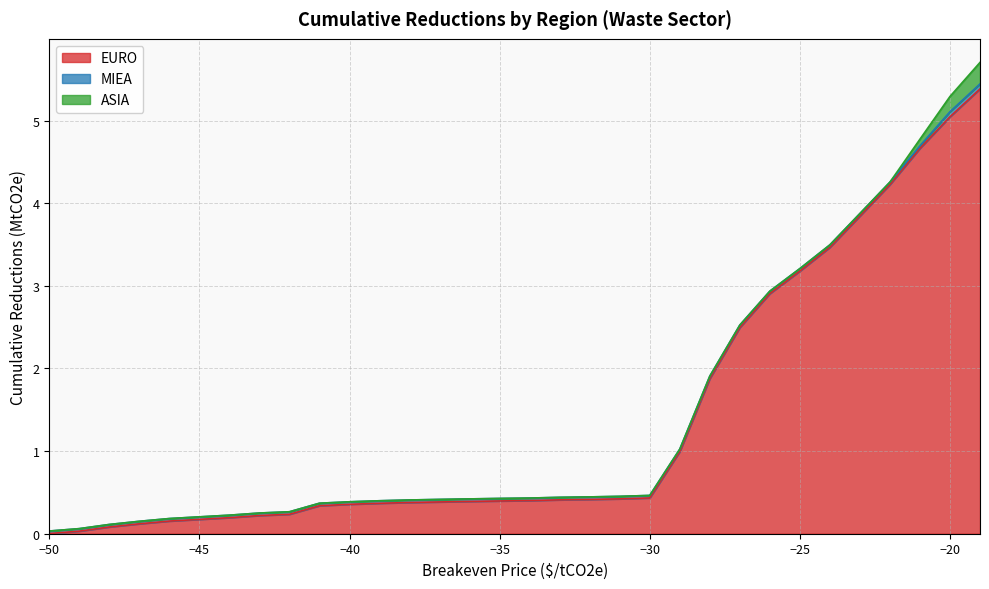

How many times do EURO and MIEA cross each other?

1